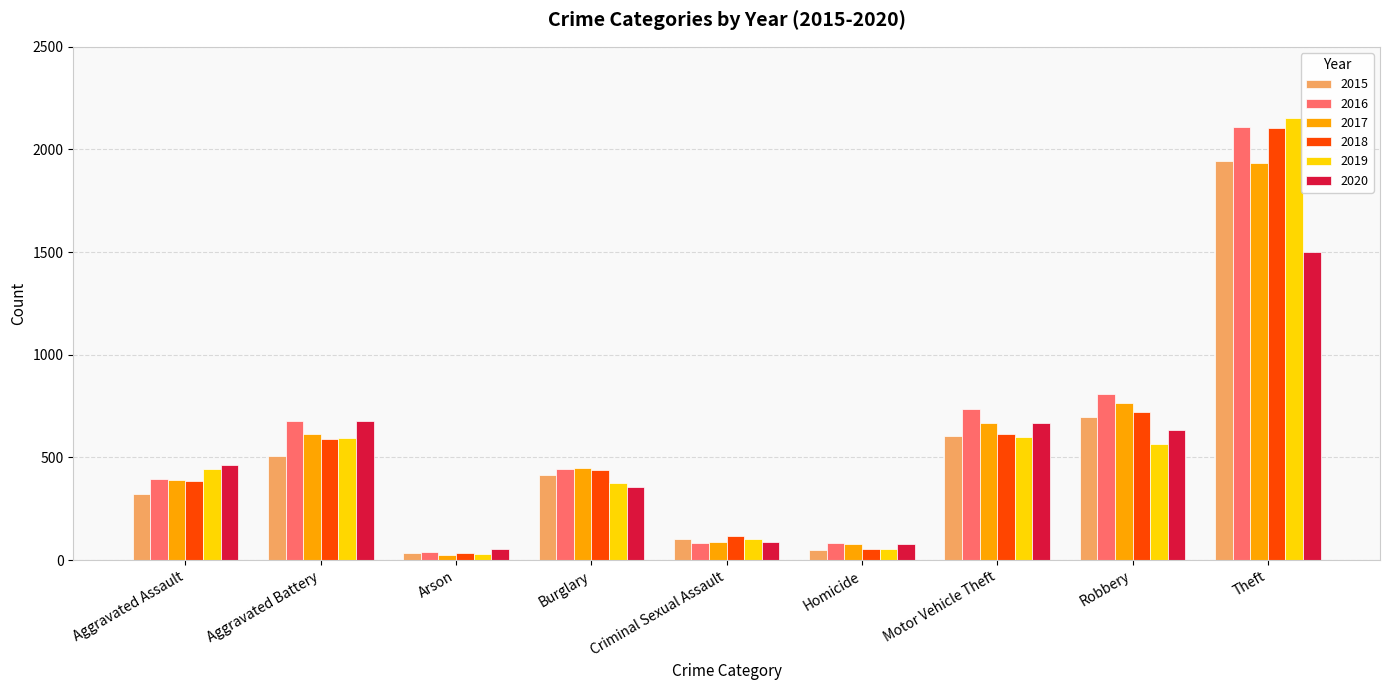

Between Aggravated Assault and Robbery, which series saw the biggest shift?

2016